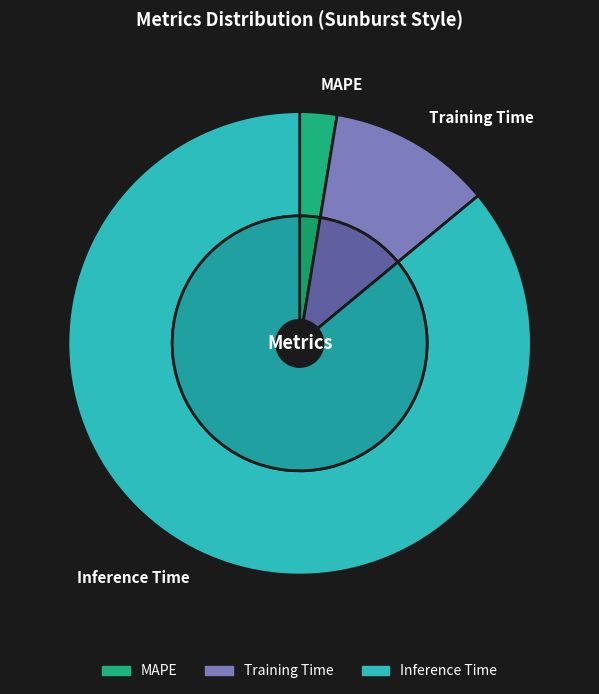

Which slice is the smallest?

MAPE